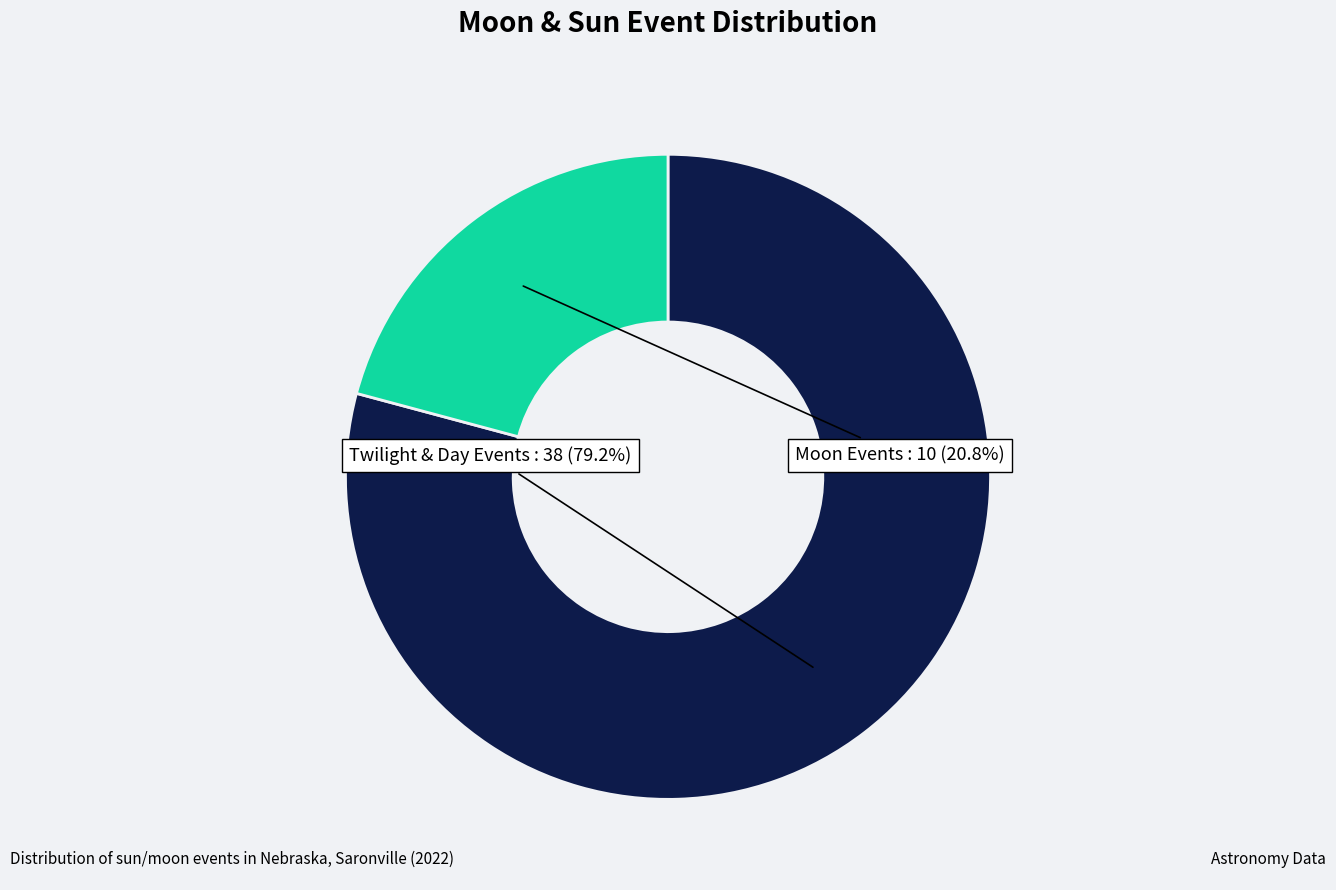

How many segments does this pie chart have?

2